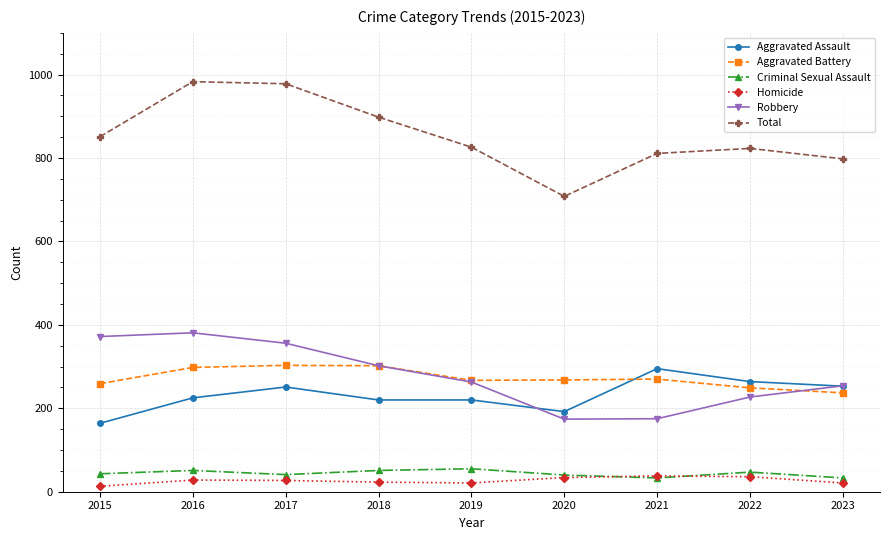

True or false: Total has more than 1 interior local peaks.

True